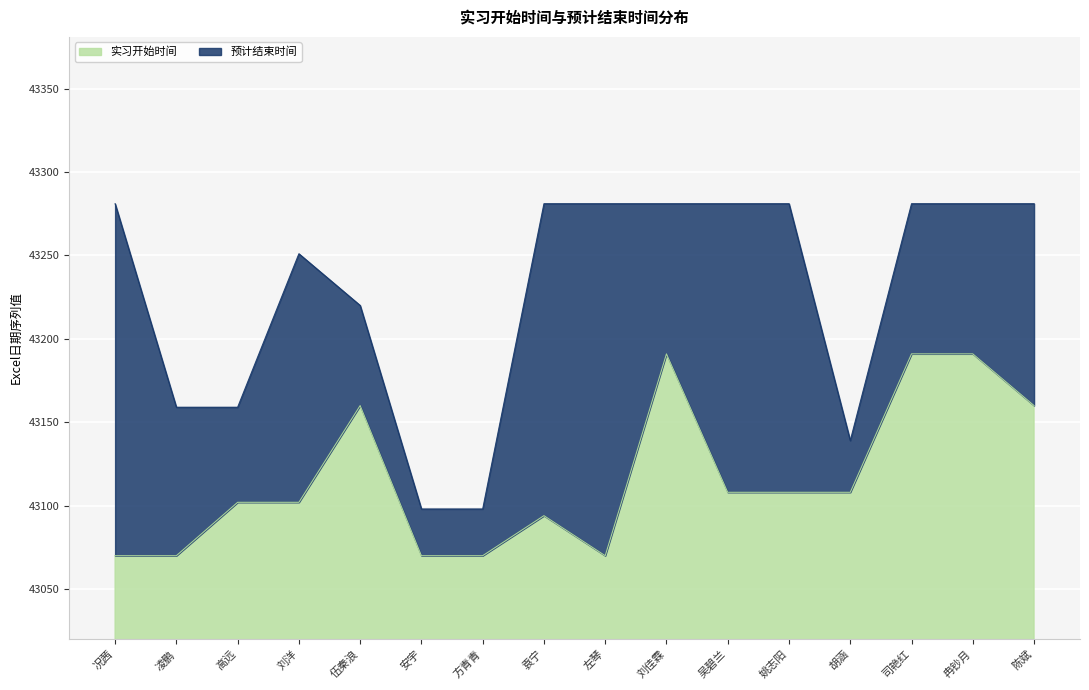

What are all the series names shown in the legend?

实习开始时间, 预计结束时间